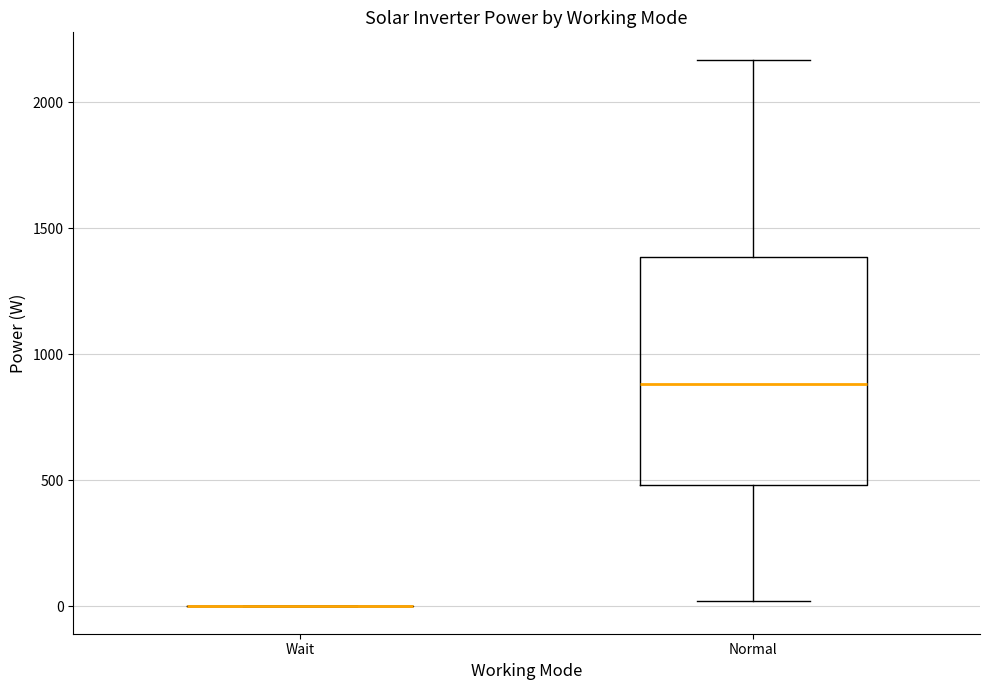

Where is the lower edge of the box for Normal on the y-axis? The values are not printed on the chart, so give them approximately, as read against the axis.

500